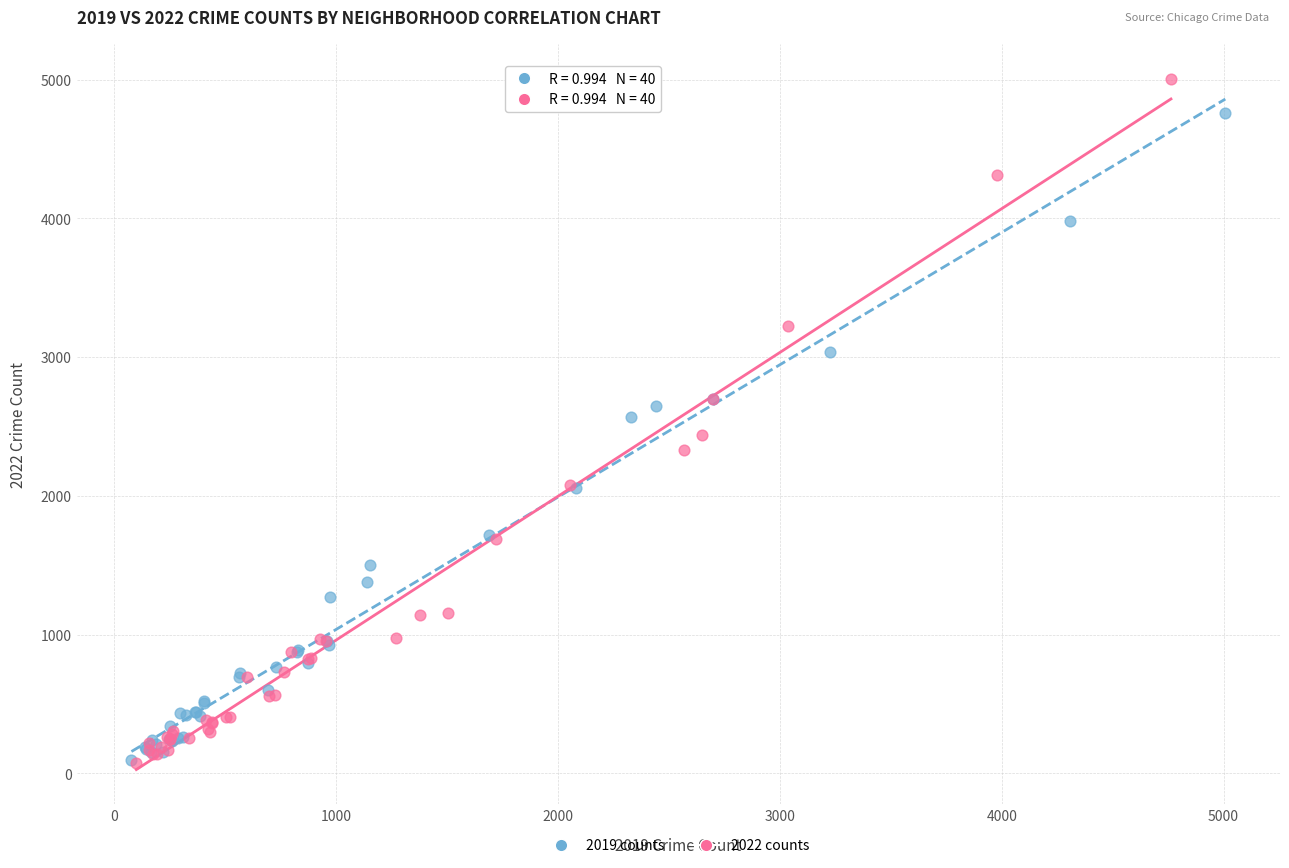

Which series has the largest Y range (max minus min)?

2022 counts